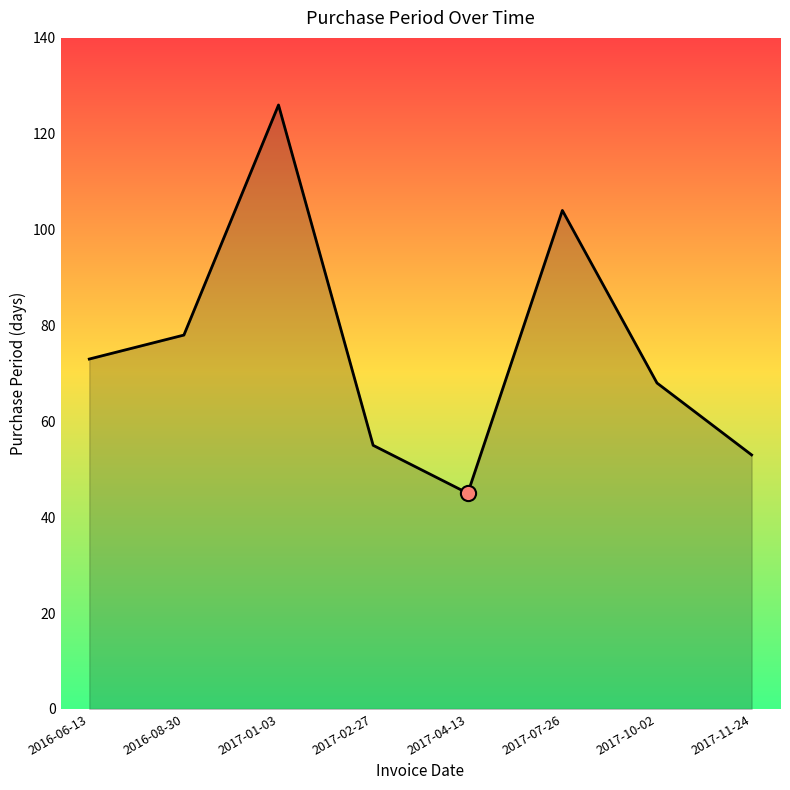

Approximately how many times larger is the value at 2016-08-30 compared to 2017-11-24?

1.5